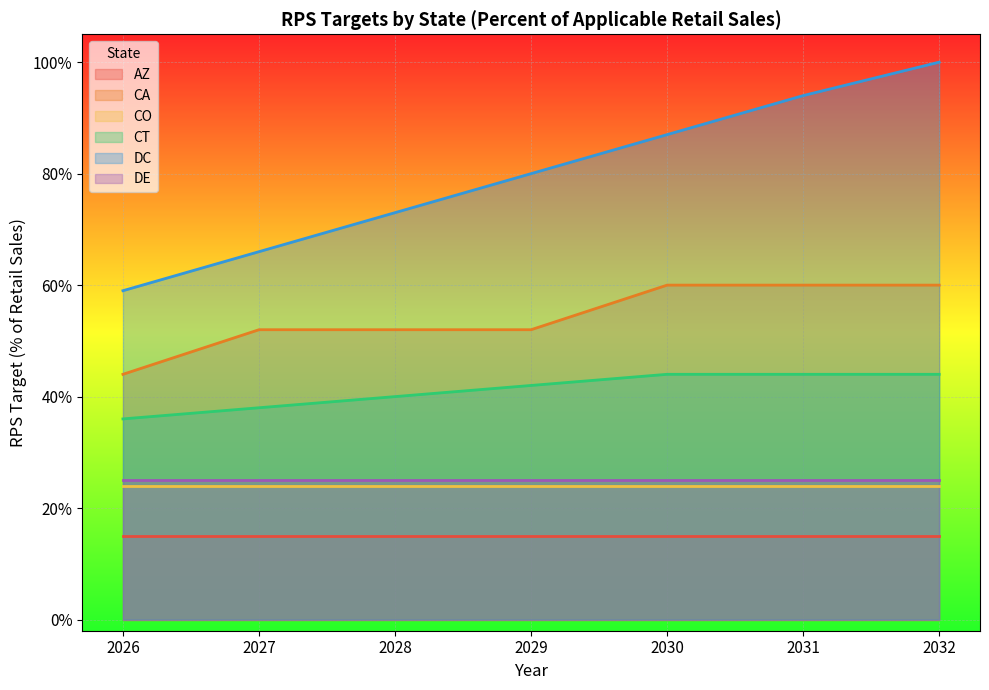

The value of DE at 2032 is 0.1. True or false?

False